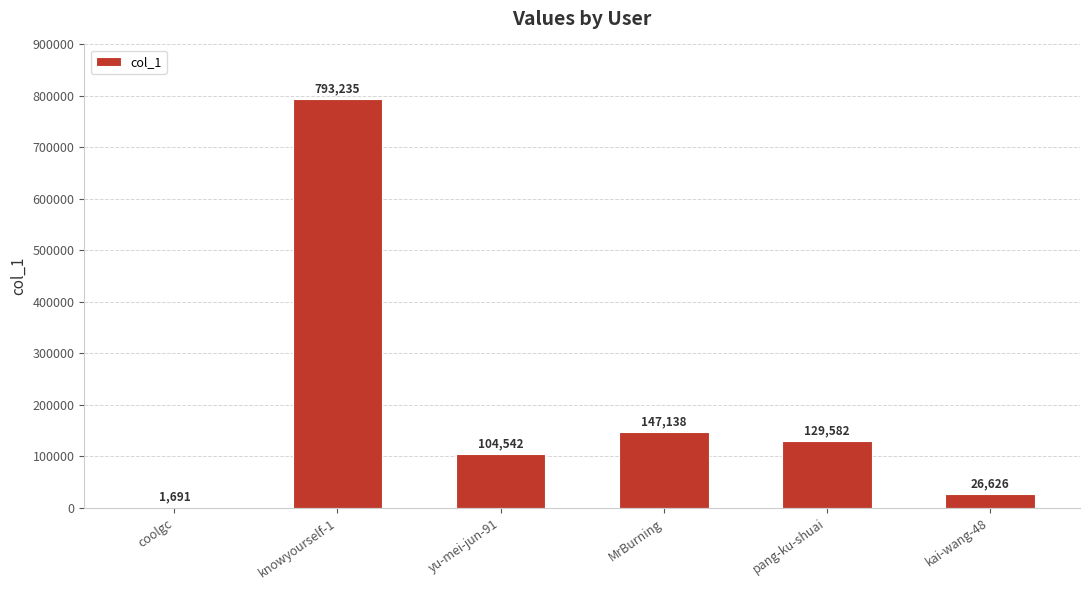

At which category does the chart reach its peak across all series?

knowyourself-1